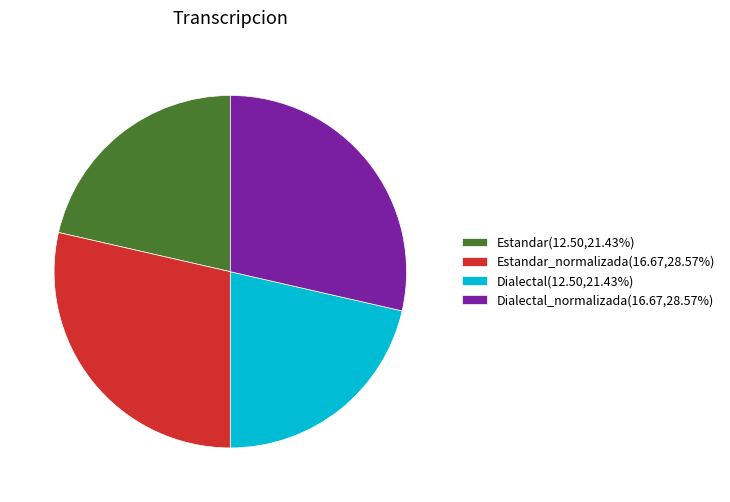

How many segments does this pie chart have?

4